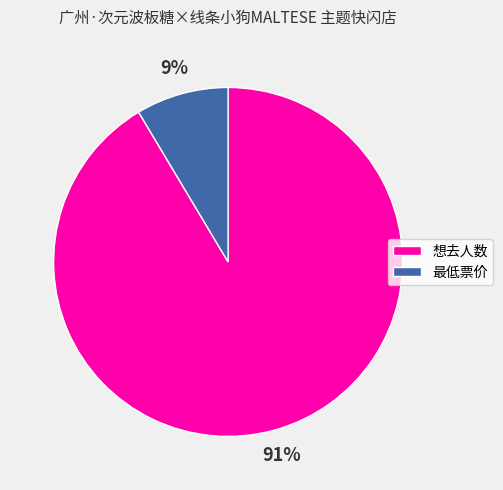

Do 想去人数 and 最低票价 together represent more than half of the pie?

Yes